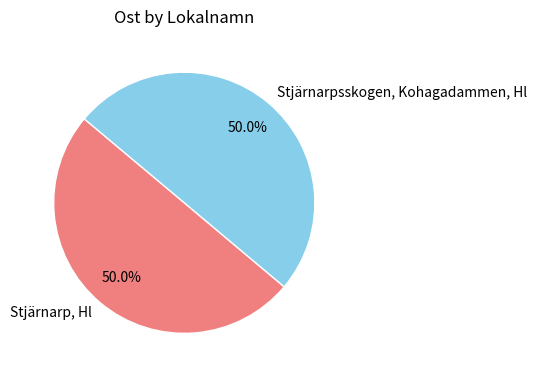

Approximately how many times larger is the value at Stjärnarp, Hl compared to Stjärnarpsskogen, Kohagadammen, Hl?

1.0